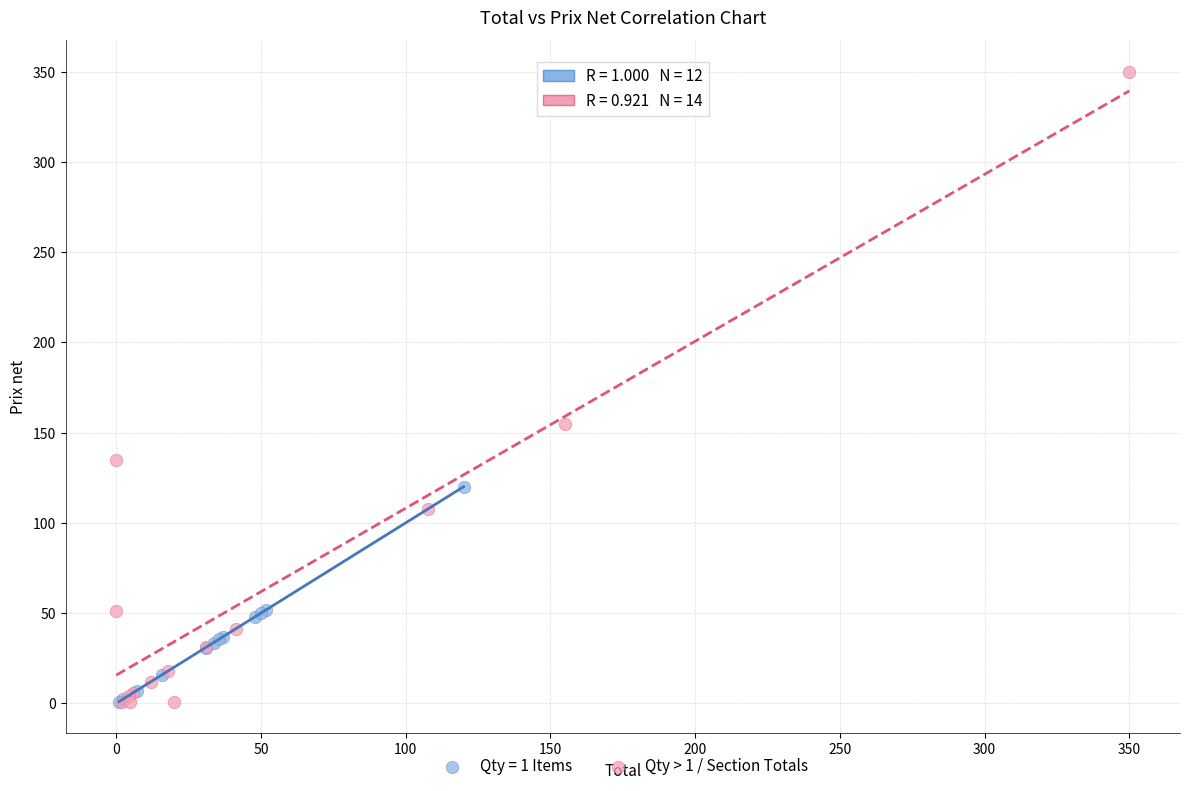

Which series reaches the maximum Y coordinate?

Qty > 1 / Section Totals